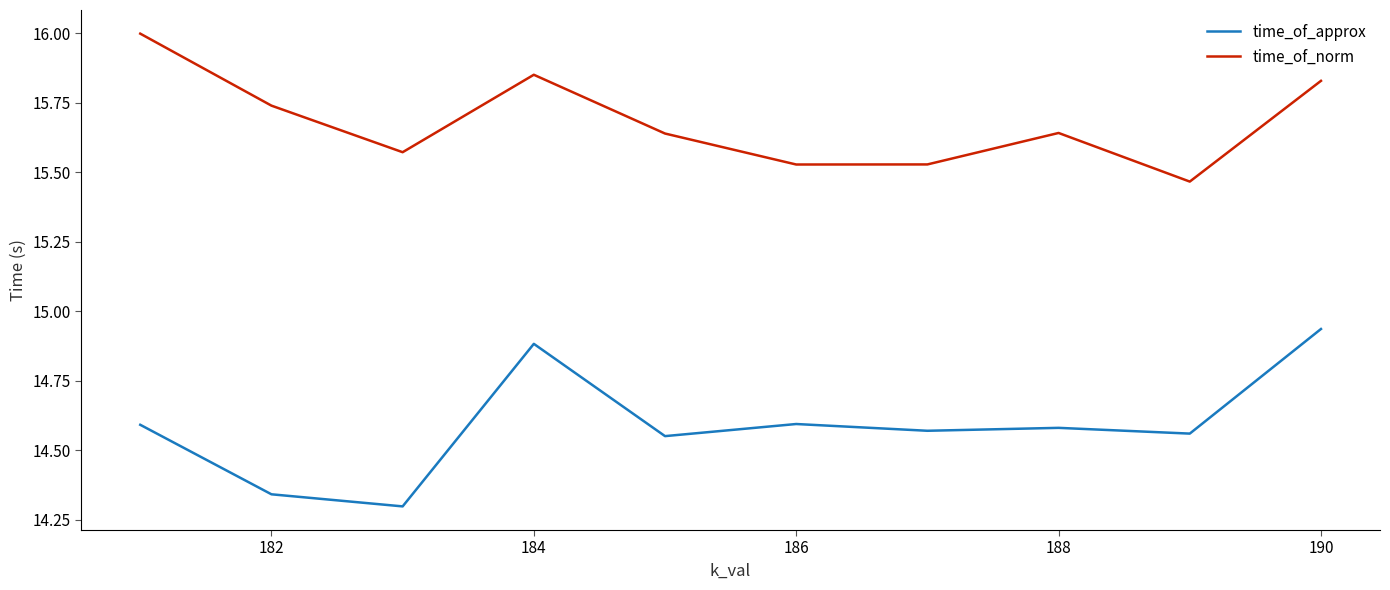

True or false: time_of_approx and time_of_norm intersect in this chart.

False